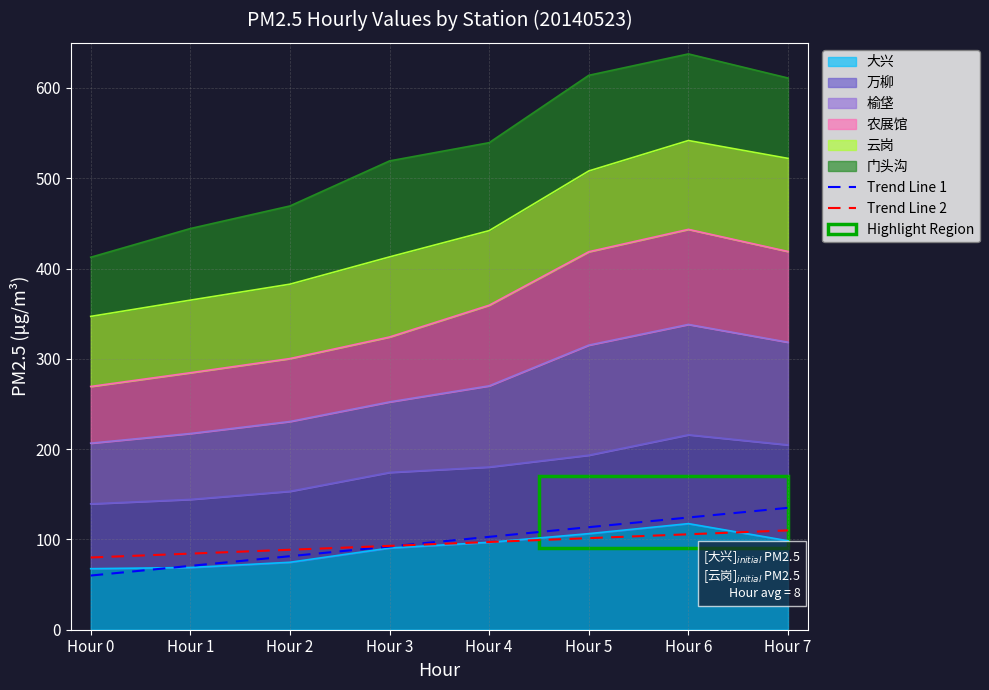

What is the value of the Trend Line 2 point at the 2nd from the left?

84.3